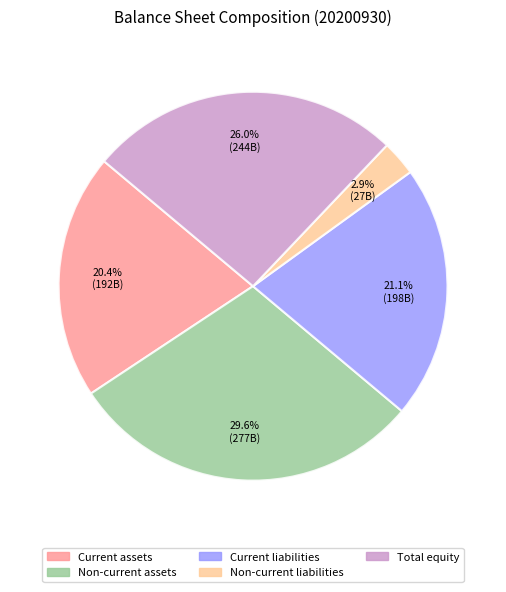

How many segments does this pie chart have?

5